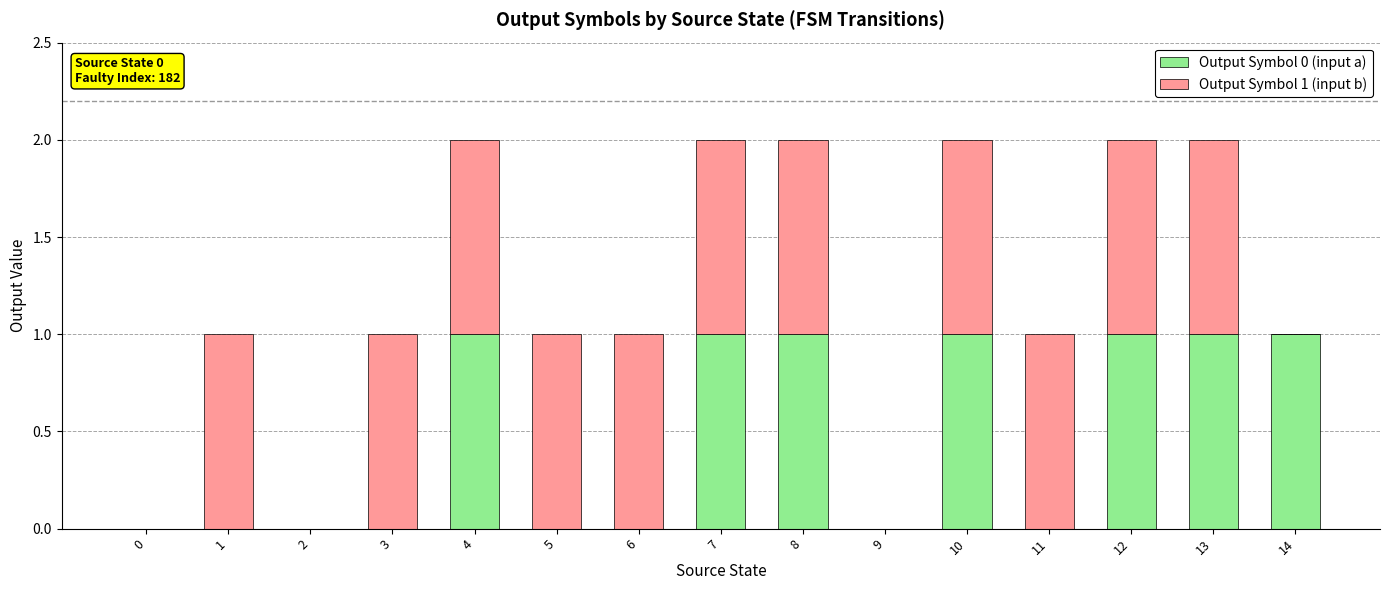

The value of Output Symbol 0 (input a) at 0 is 0. True or false?

True